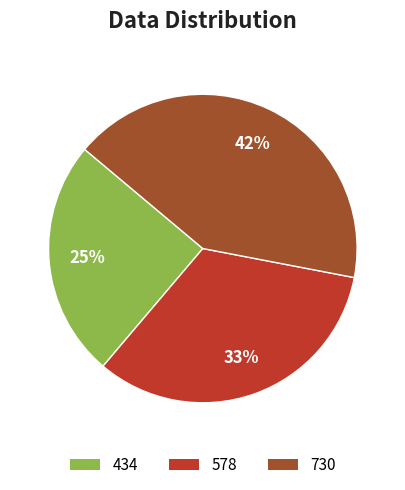

To the nearest percent, what is the average slice percentage?

33%